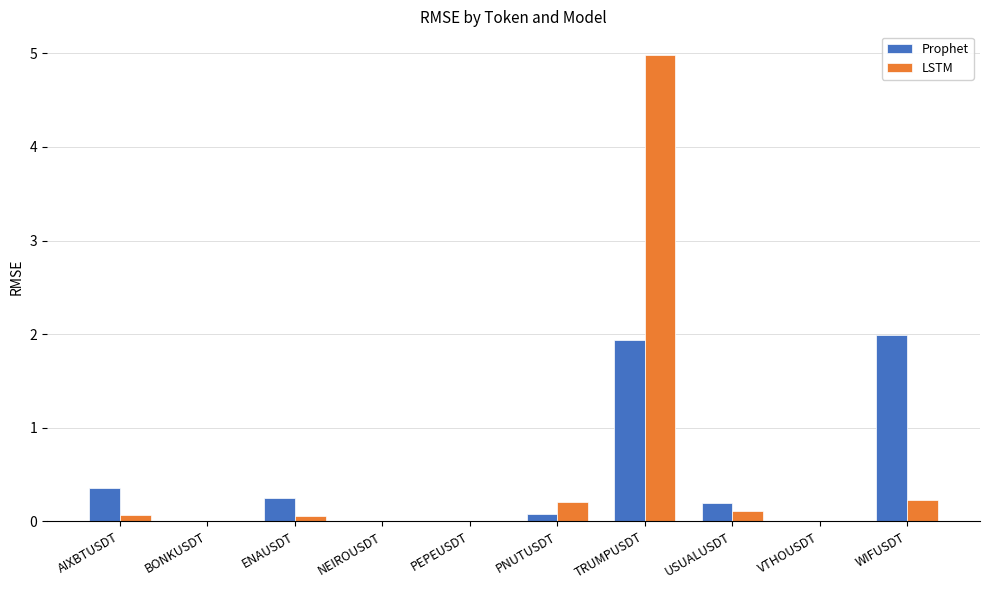

How many series are shown in this chart?

2